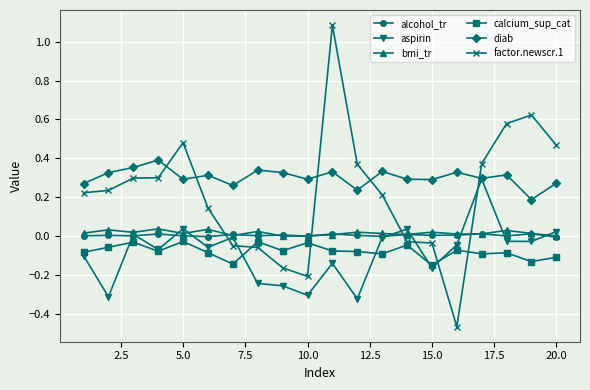

List the series in order of their peak value, lowest first.

calcium_sup_cat, alcohol_tr, bmi_tr, aspirin, diab, factor.newscr.1